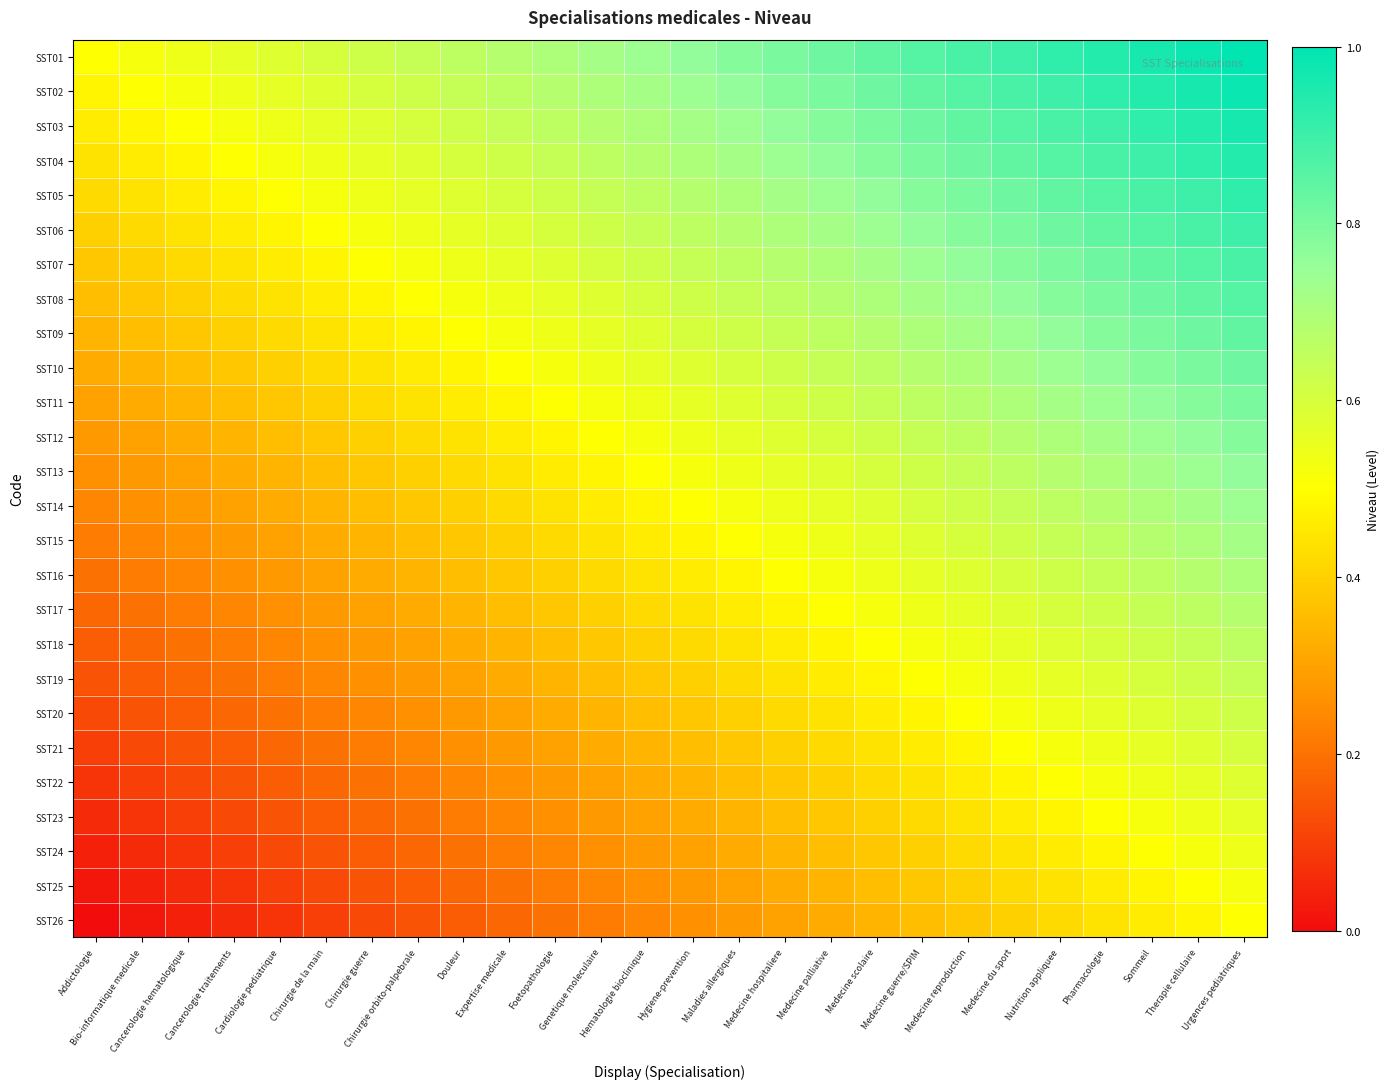

What is the difference between the highest and lowest values at Nutrition appliquee?

0.5